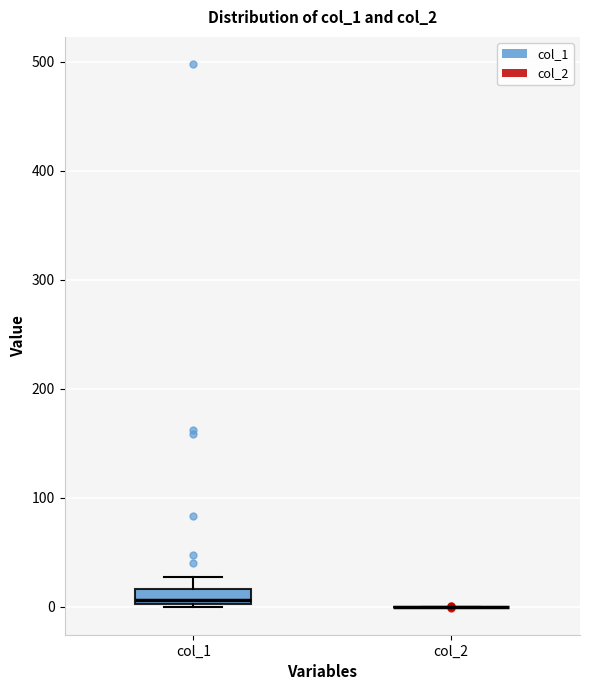

Which box is the tallest, from its lower edge to its upper edge?

col_1